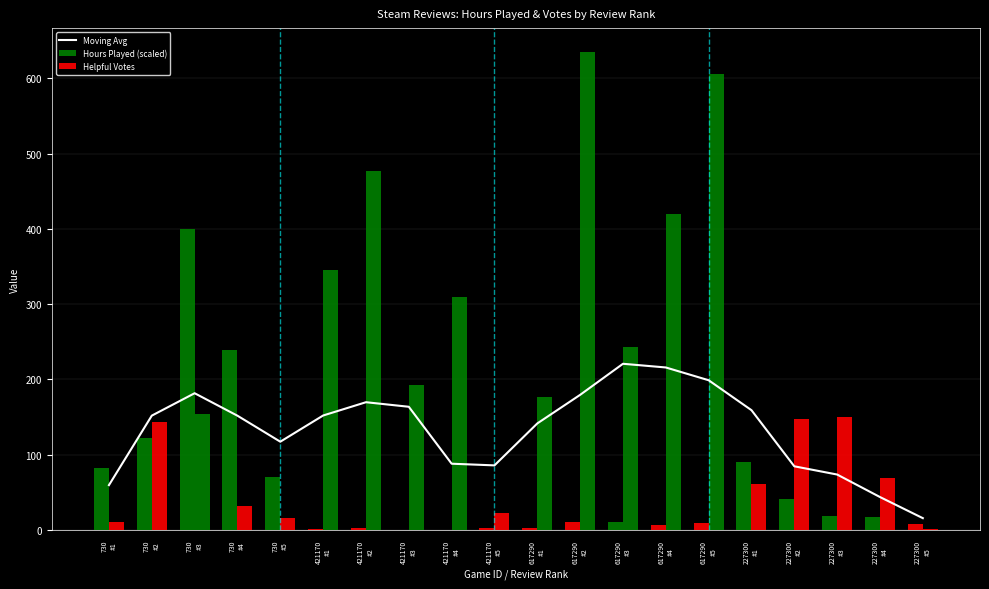

What is the difference between the highest and lowest values at 227300
#5?

14.7